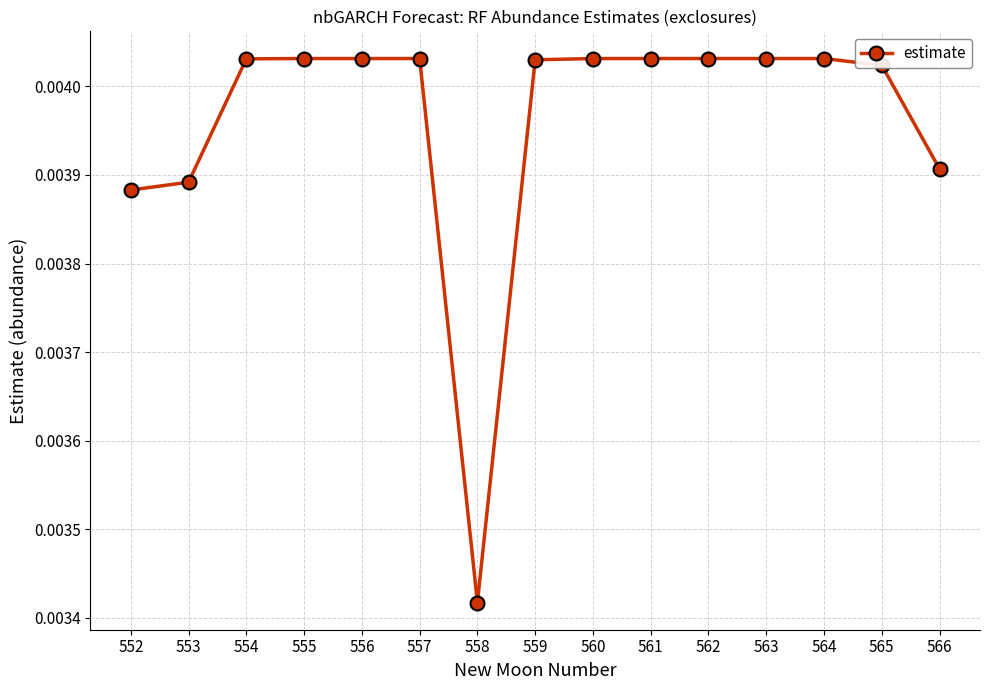

Which category has the lowest value across all series?

558